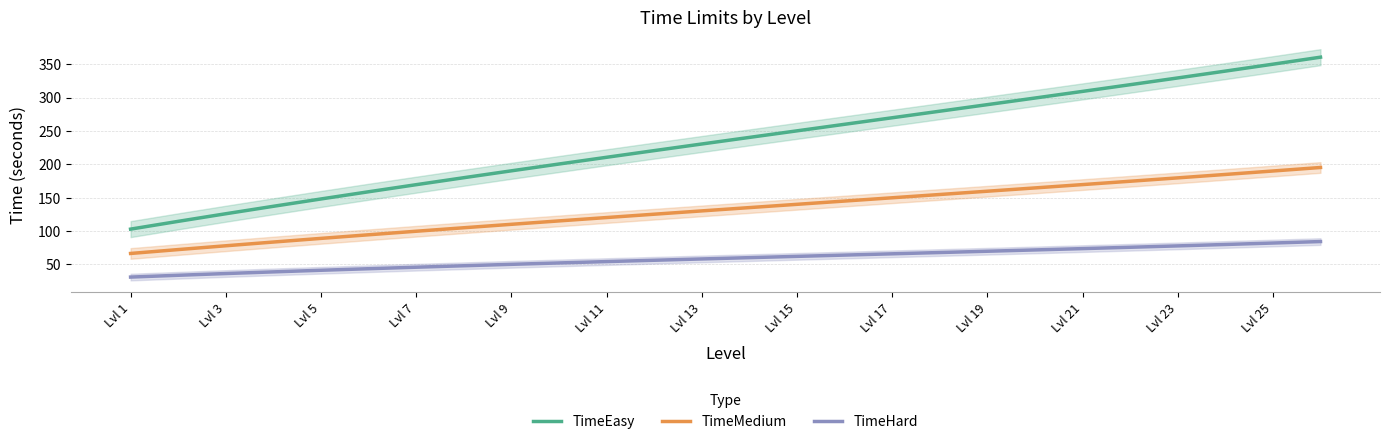

Reading left to right, list all the values displayed in this chart.

TimeEasy: 103.0	114.6	126.0	137.2	148.2	159.0	169.6	180.1	190.4	200.6	210.7	220.7	230.6	240.5	250.3	260.1	269.9	279.8	289.6	299.5	309.5	319.5	329.6	339.9	350.3	360.8
TimeMedium: 66.5	72.3	78.0	83.6	89.1	94.5	99.8	105.0	110.2	115.3	120.3	125.3	130.3	135.2	140.2	145.1	150.0	154.9	159.8	164.8	169.7	174.8	179.8	184.9	190.1	195.4
TimeHard: 31.1	33.8	36.4	38.9	41.3	43.6	45.9	48.1	50.2	52.3	54.3	56.3	58.3	60.2	62.1	64.1	66.0	67.9	69.8	71.8	73.8	75.8	77.8	80.0	82.1	84.4